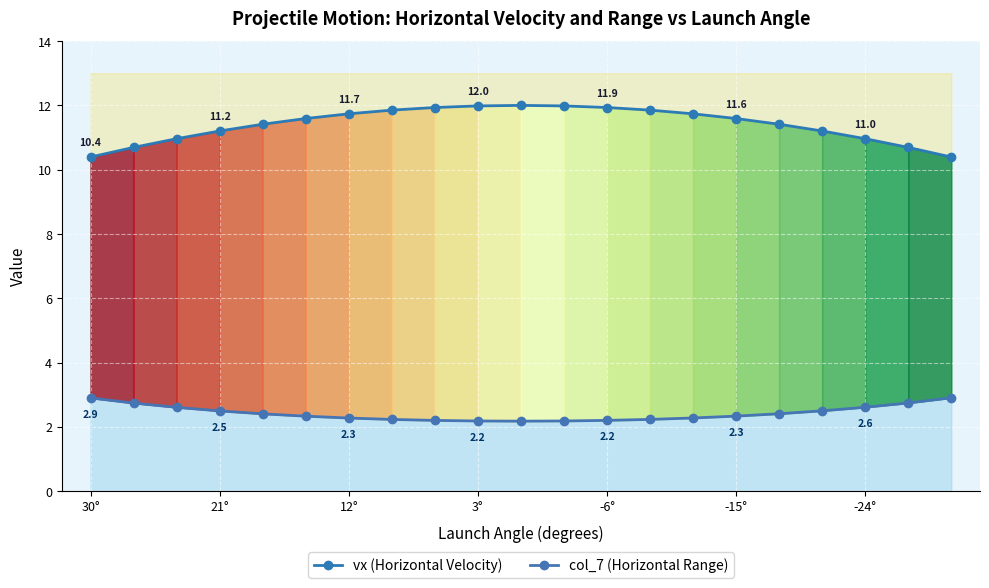

What is the sum of all col_7 (Horizontal Range) values?

51.0